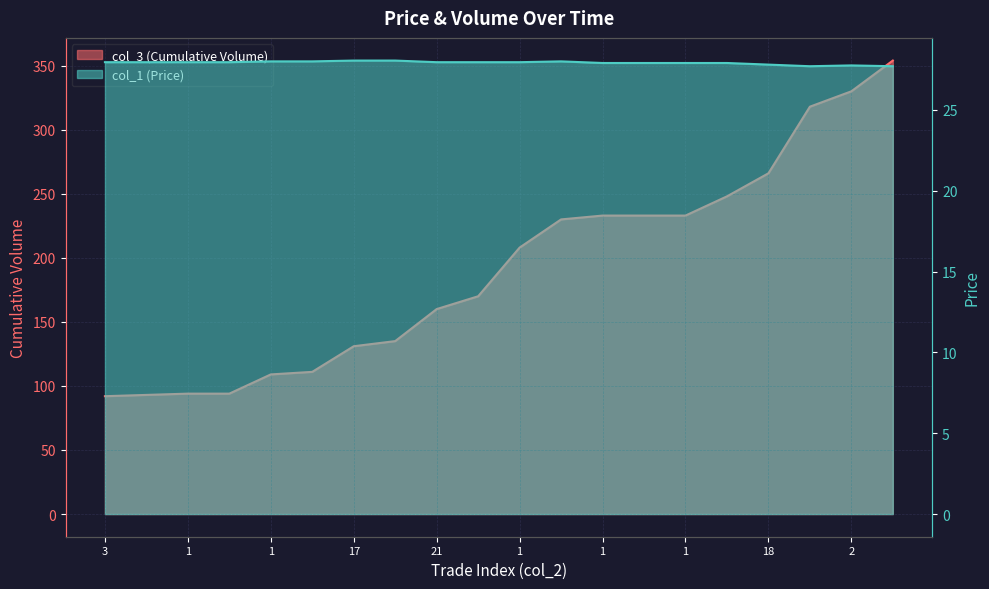

In col_1 (Price), how many points are higher than both neighbors (excluding endpoints)?

2